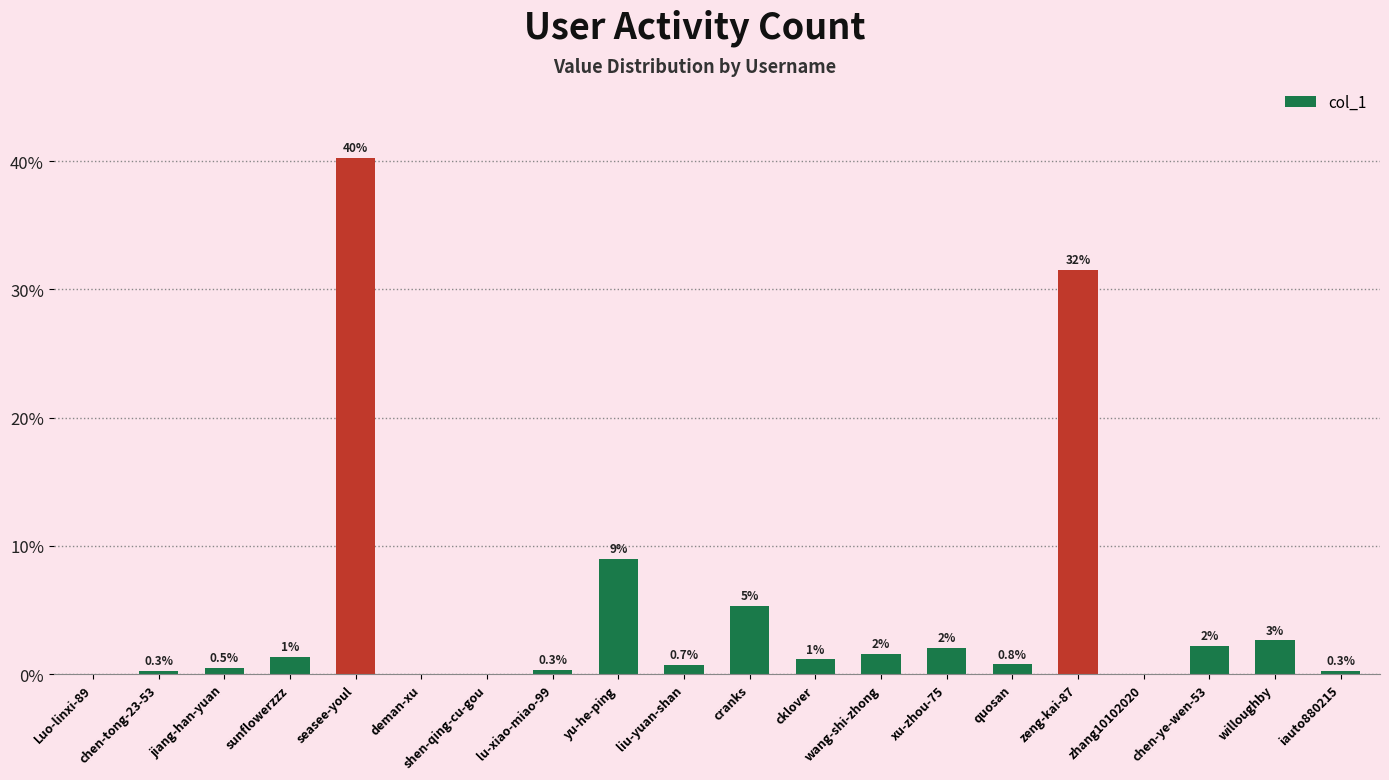

How many values exceed 1?

10